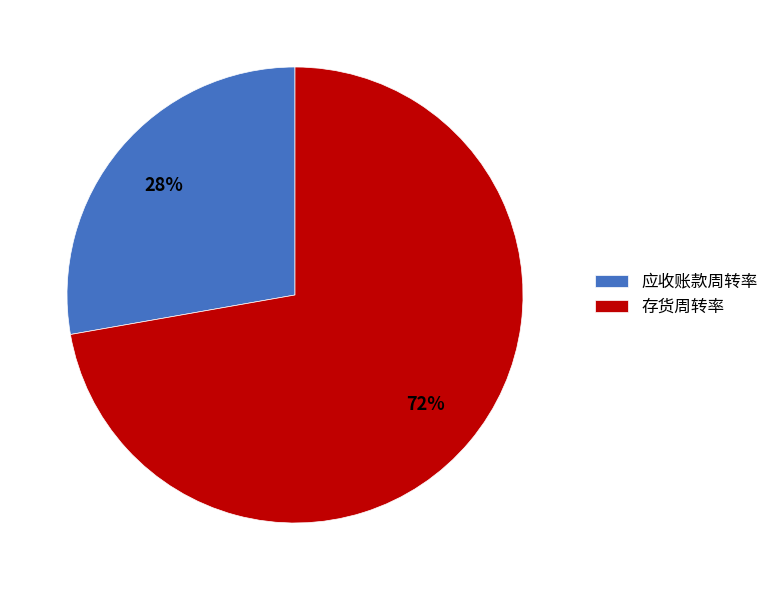

To the nearest percent, what is the combined percentage of 存货周转率 and 应收账款周转率?

100%